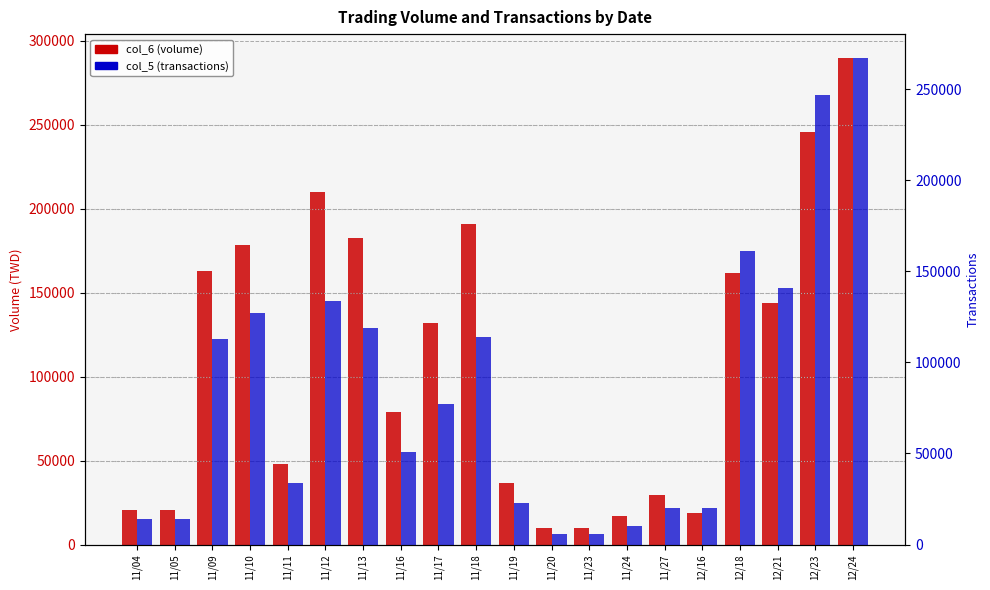

Which label corresponds to the largest value in the chart?

12/24